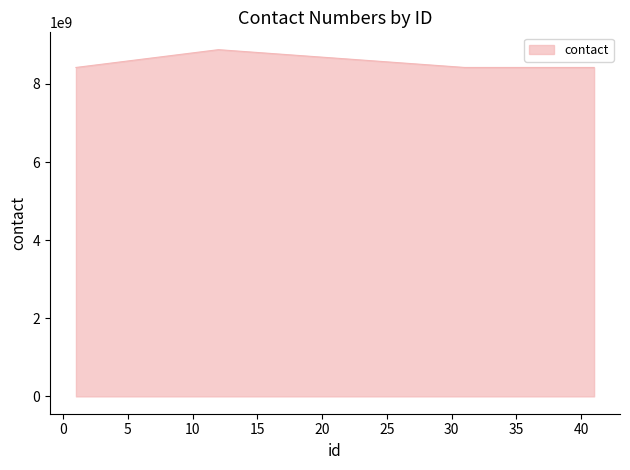

What is the minimum value shown in the chart?

8422082578